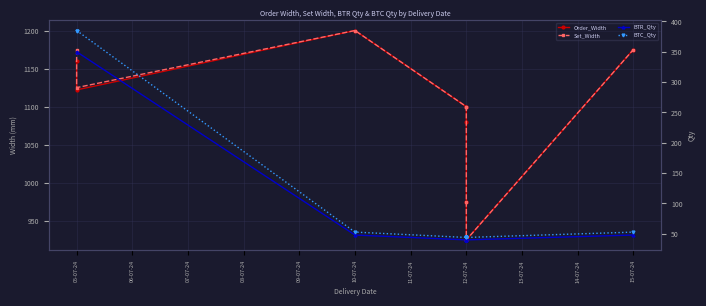

Is it true that Order_Width equals 628.7 at 05-07-24?

False